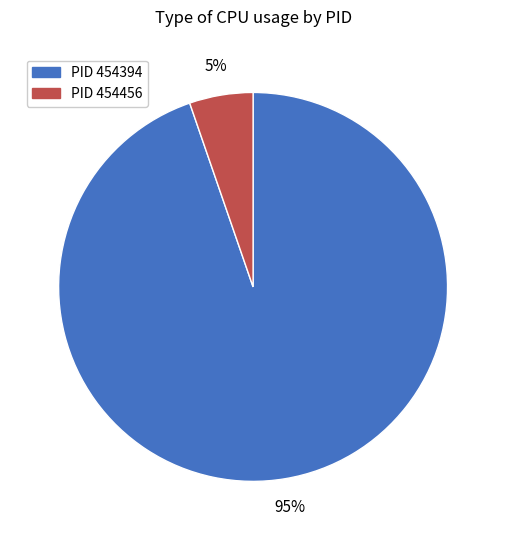

To the nearest percent, what is the average slice percentage?

50%